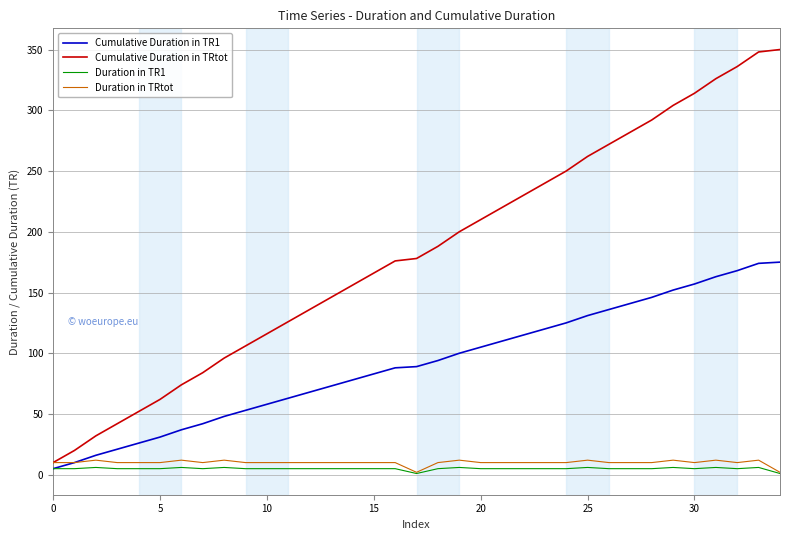

How many lines are shown in the chart?

4